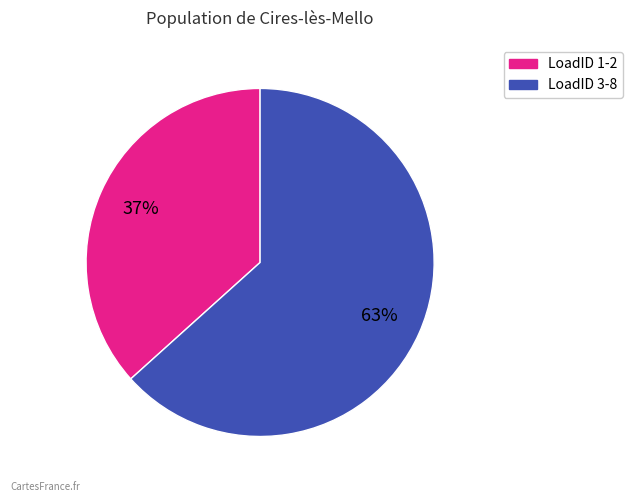

Does any single category account for the majority?

Yes